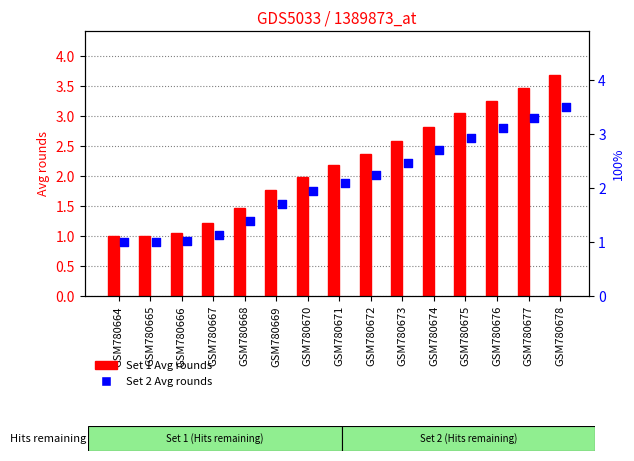

What are all the series names shown in the legend?

Set 1 Avg rounds, Set 2 Avg rounds